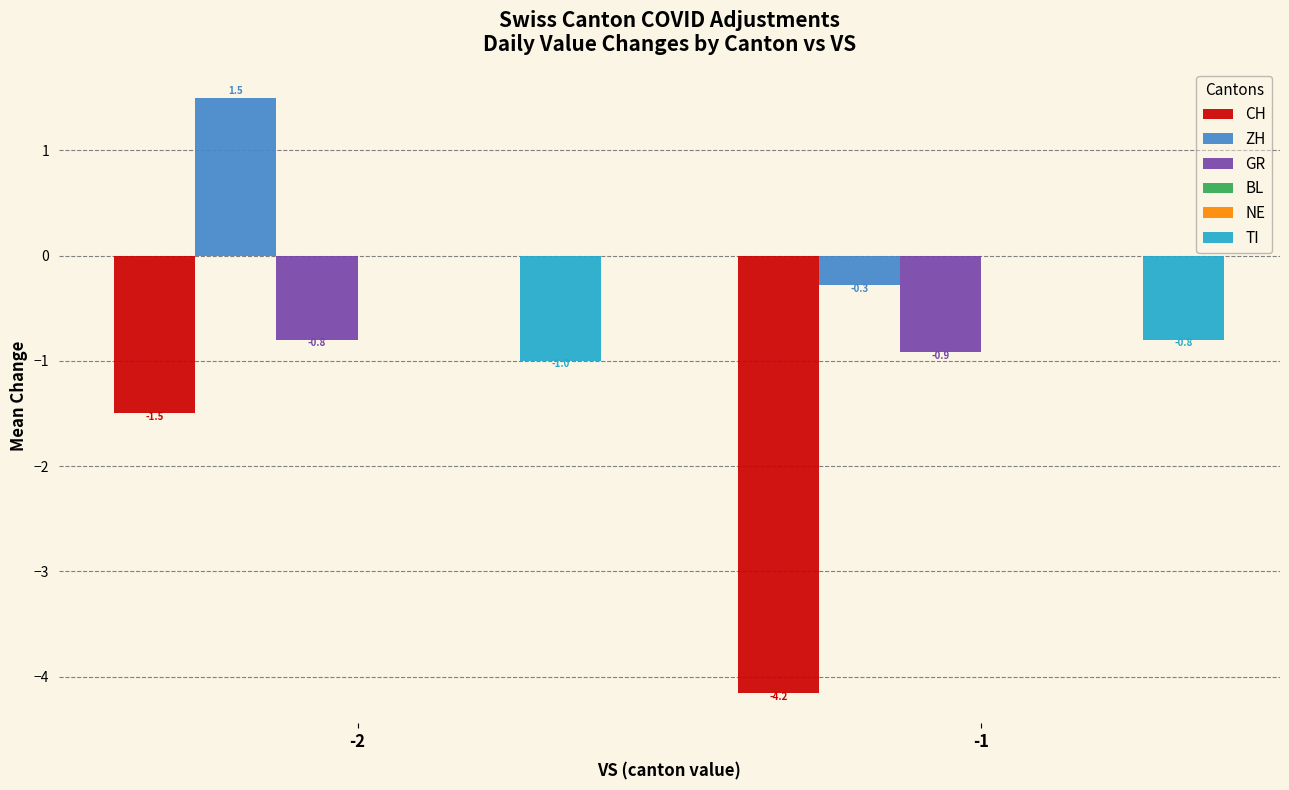

How many bars are there in total?

12